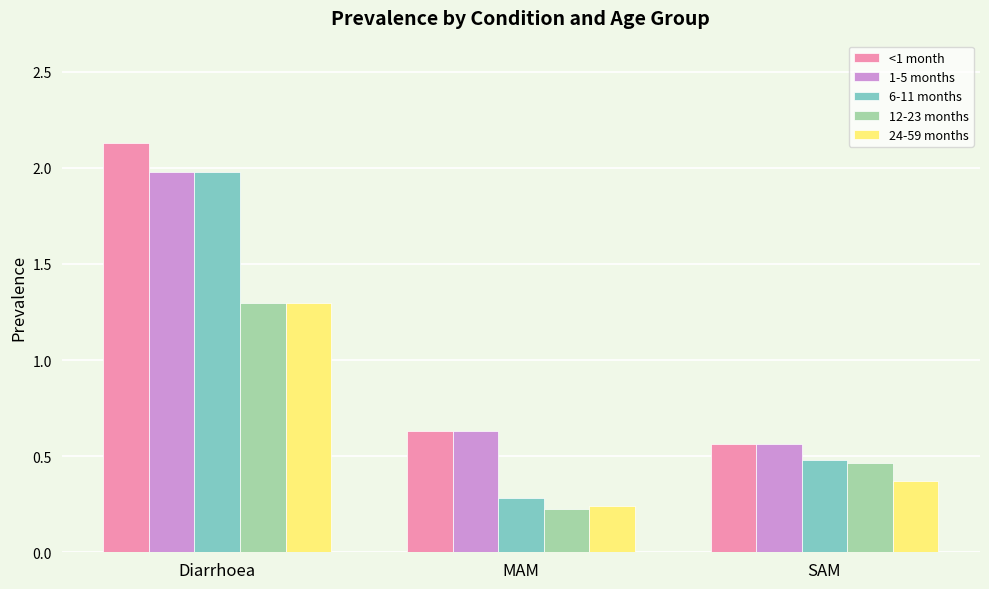

Which series has the largest total across all categories?

<1 month